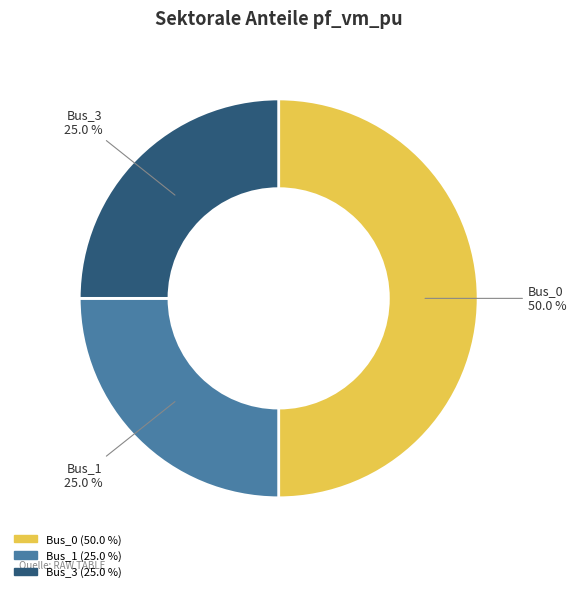

What is the largest slice in the pie chart?

Bus_0